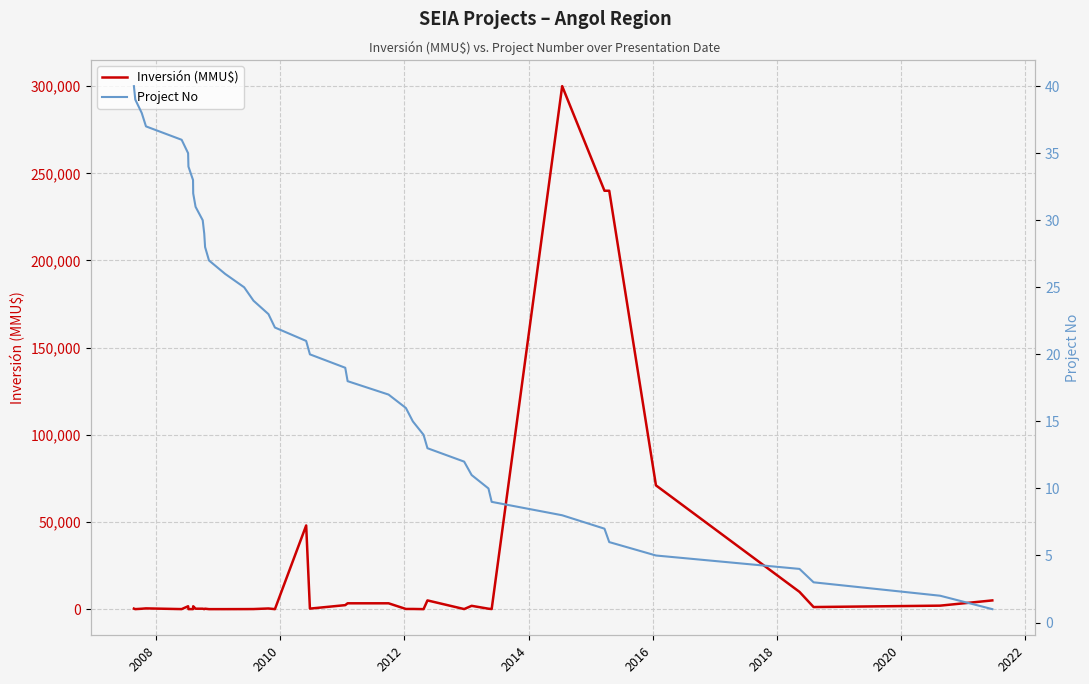

How many lines are shown in the chart?

2